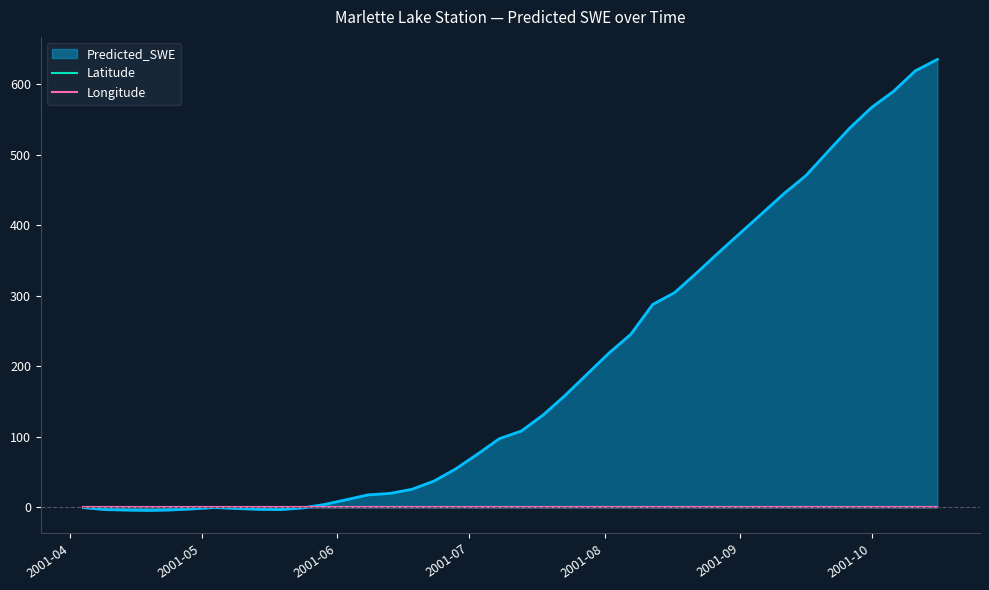

Which series has the largest range (max minus min)?

Predicted_SWE